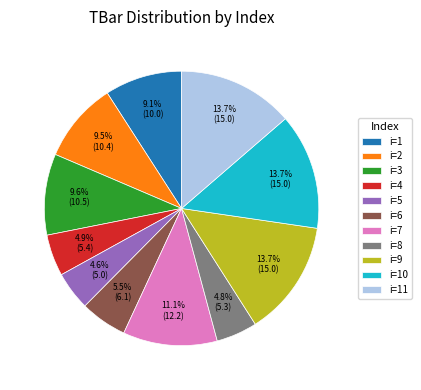

What is the total percentage of i=4 and i=9?

18.6%